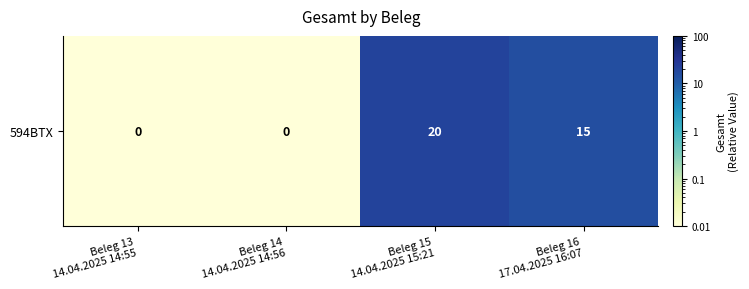

What is the average value?

8.8